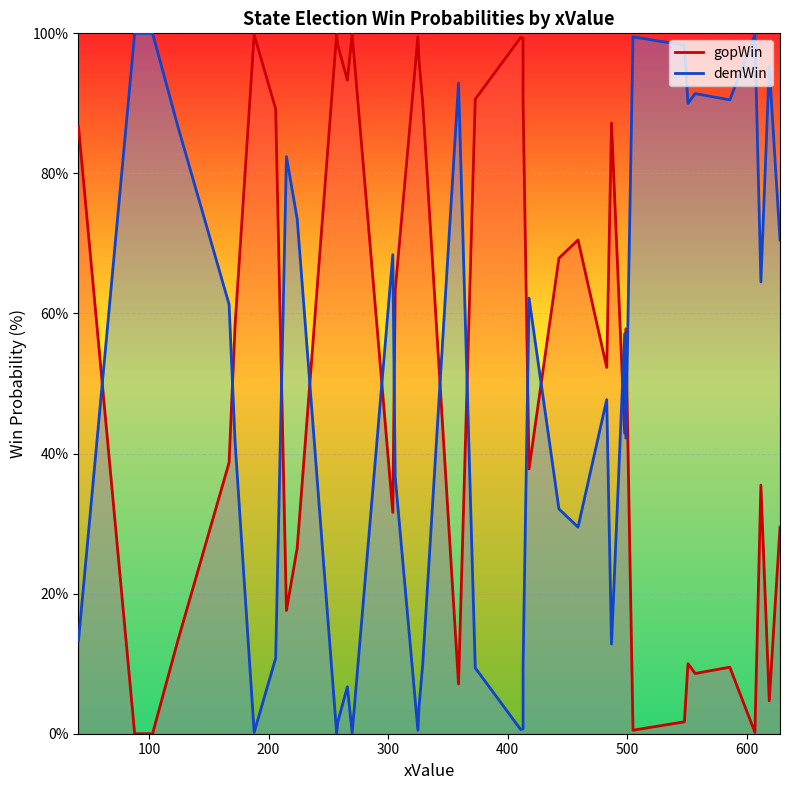

At how many categories does at least one series exceed 84?

26